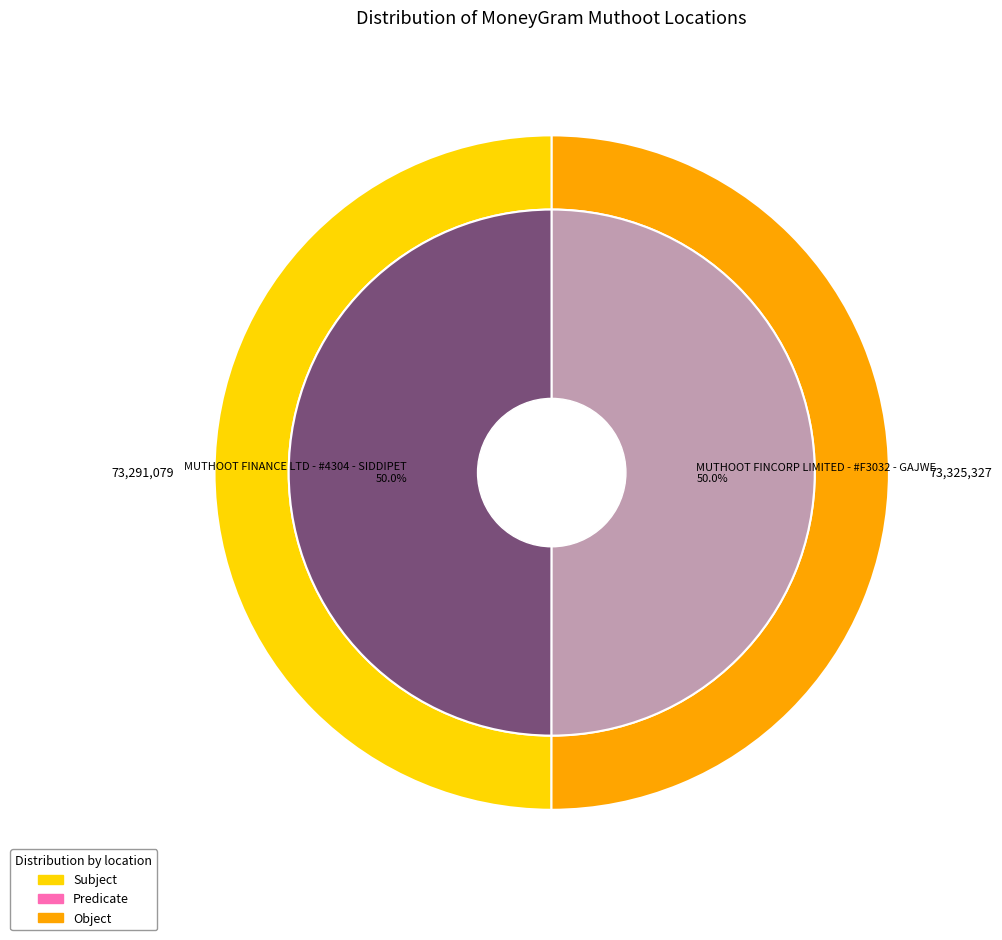

What is the smallest slice in the pie chart?

MUTHOOT FINANCE LTD - #4304 - SIDDIPET